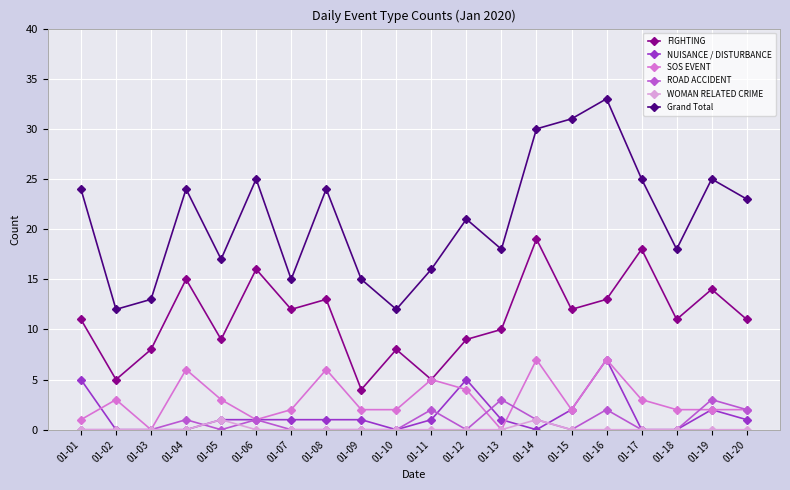

How many lines are shown in the chart?

6